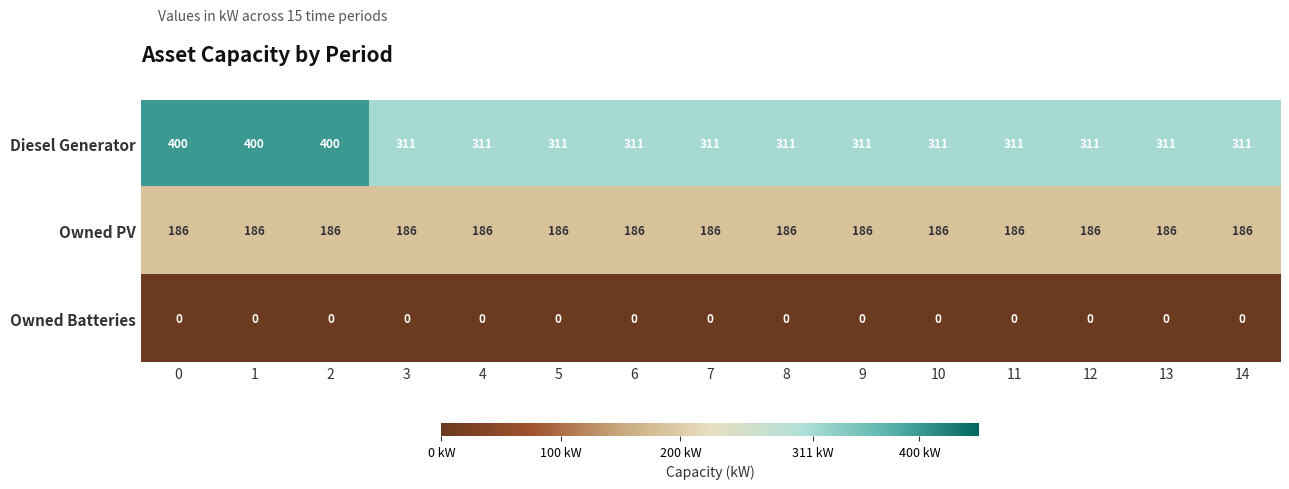

What is the total value across all series at 0?

586